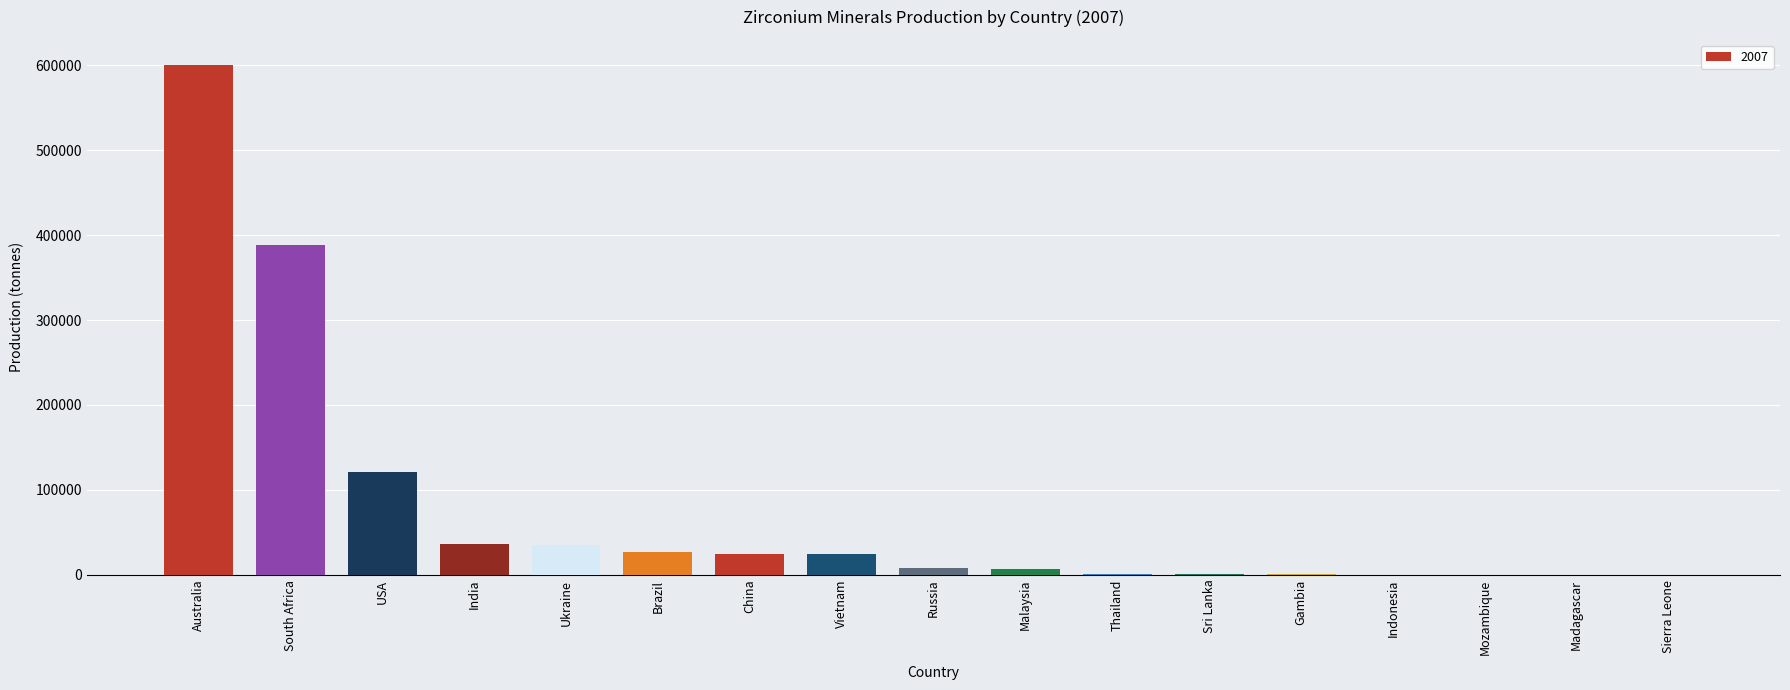

Between Vietnam and Gambia, which is larger?

Vietnam